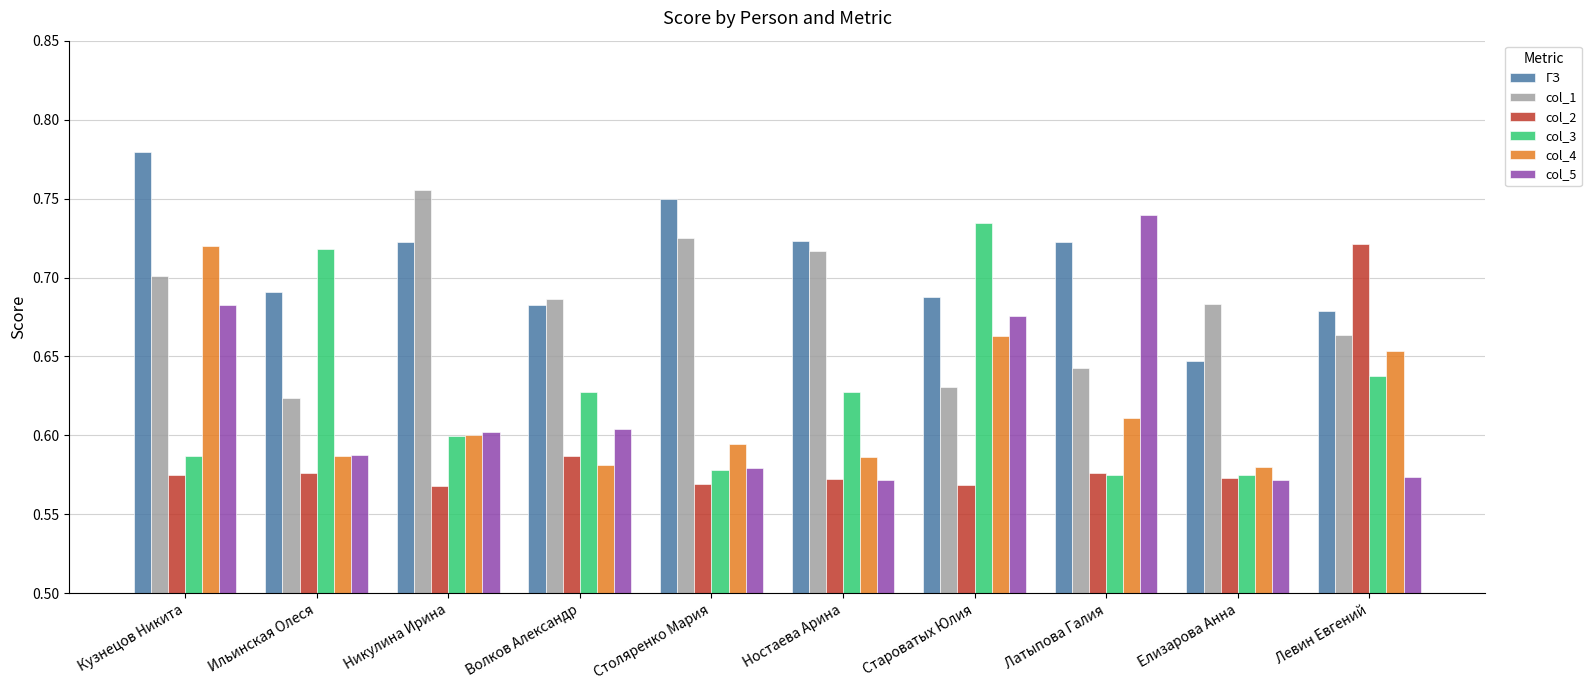

What is the sum of all ГЗ values?

7.1